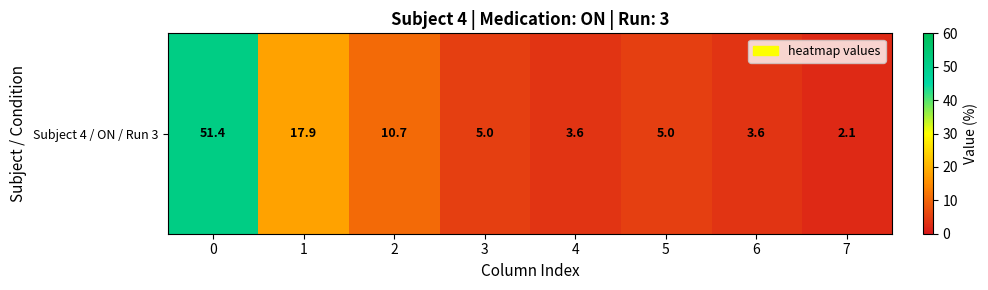

Is it true that the value at 2 is 10.7?

True